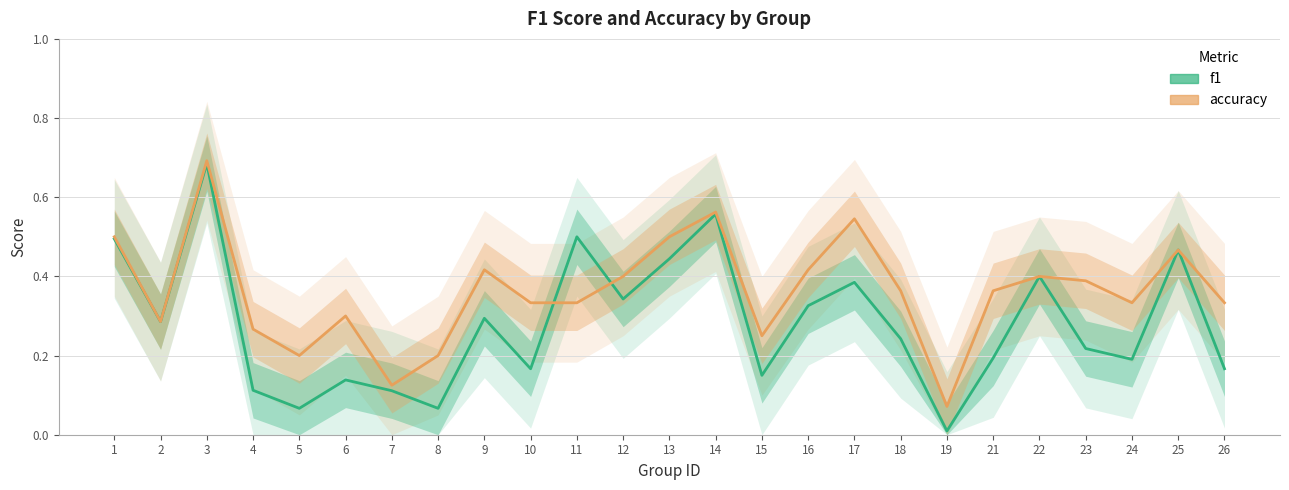

Rank the series by their maximum value, from highest to lowest.

accuracy, f1